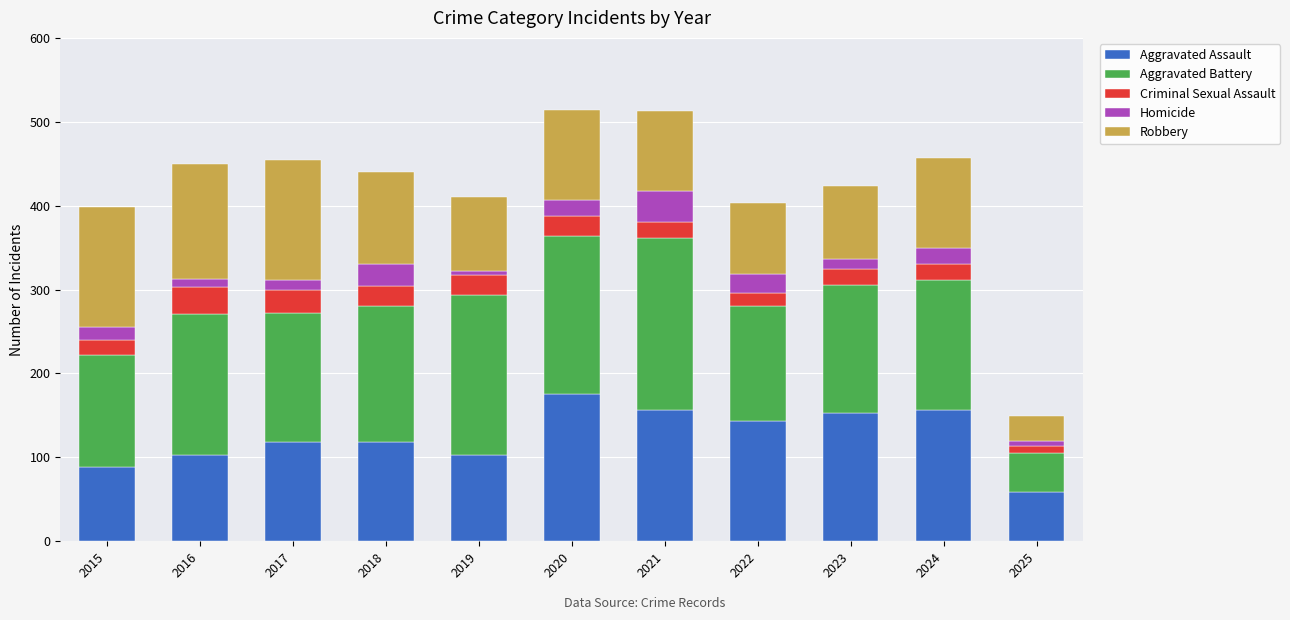

What is the average value of the Aggravated Assault series?

125